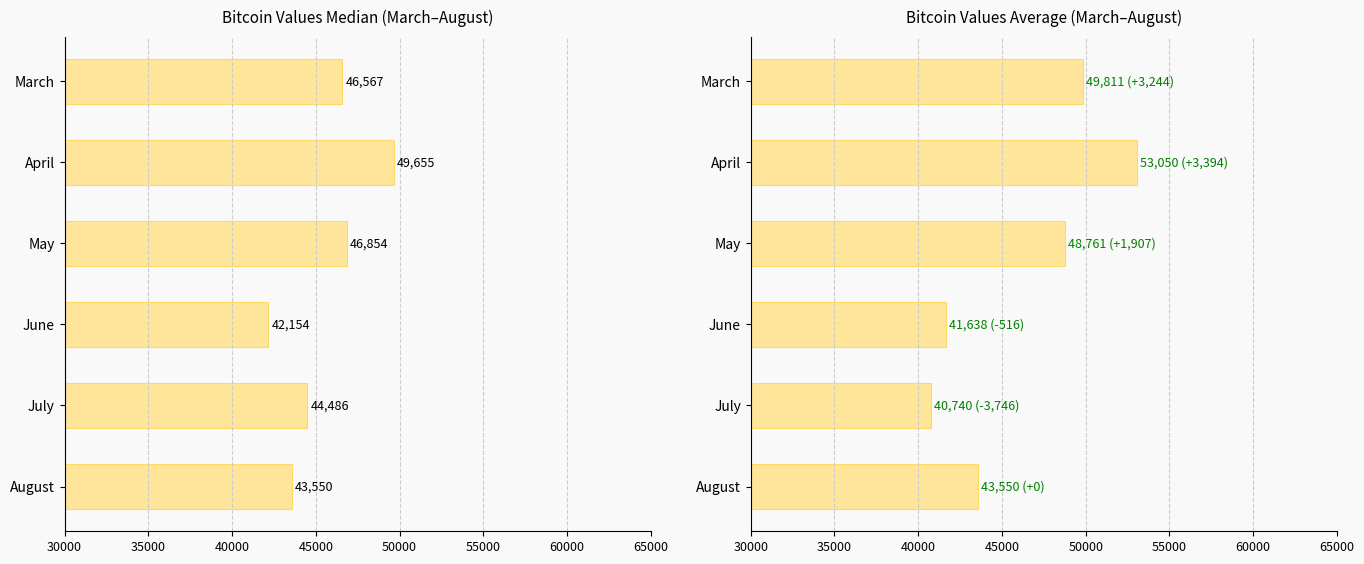

What is the minimum value shown in the chart?

40739.8